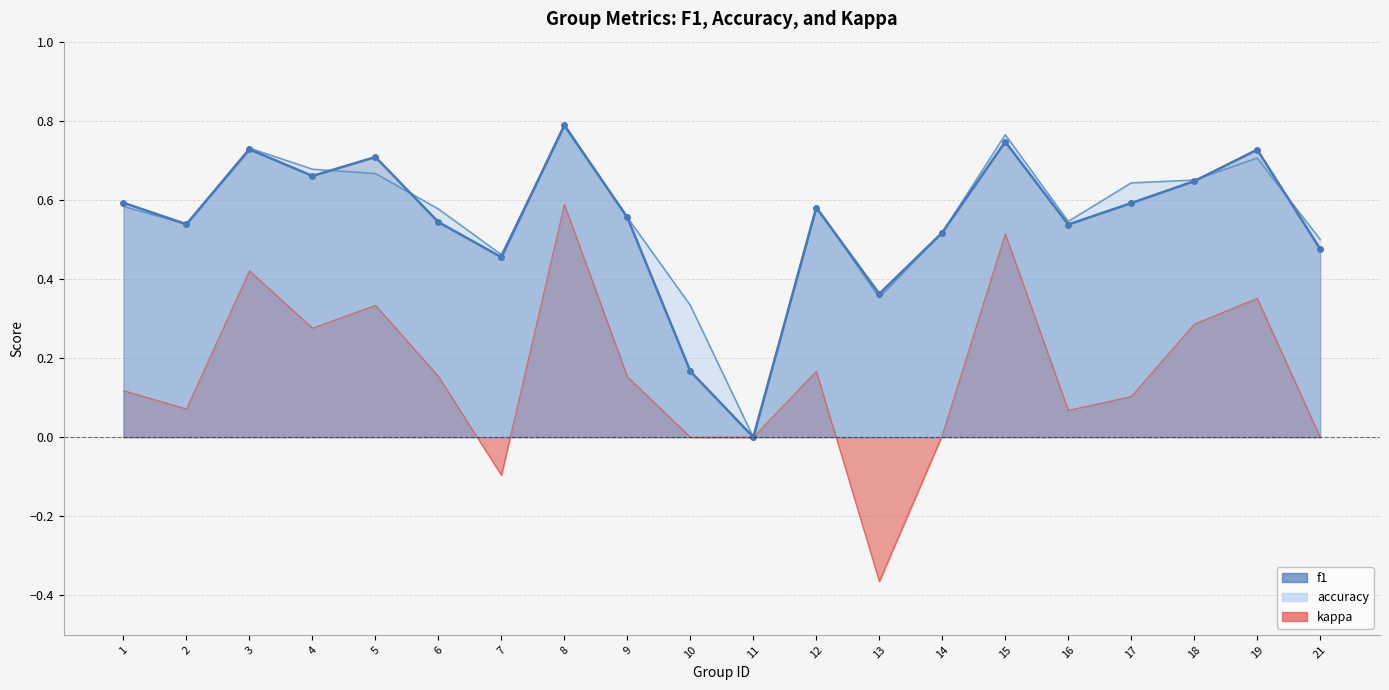

True or false: f1 has more than 1 points higher than both neighbors.

True